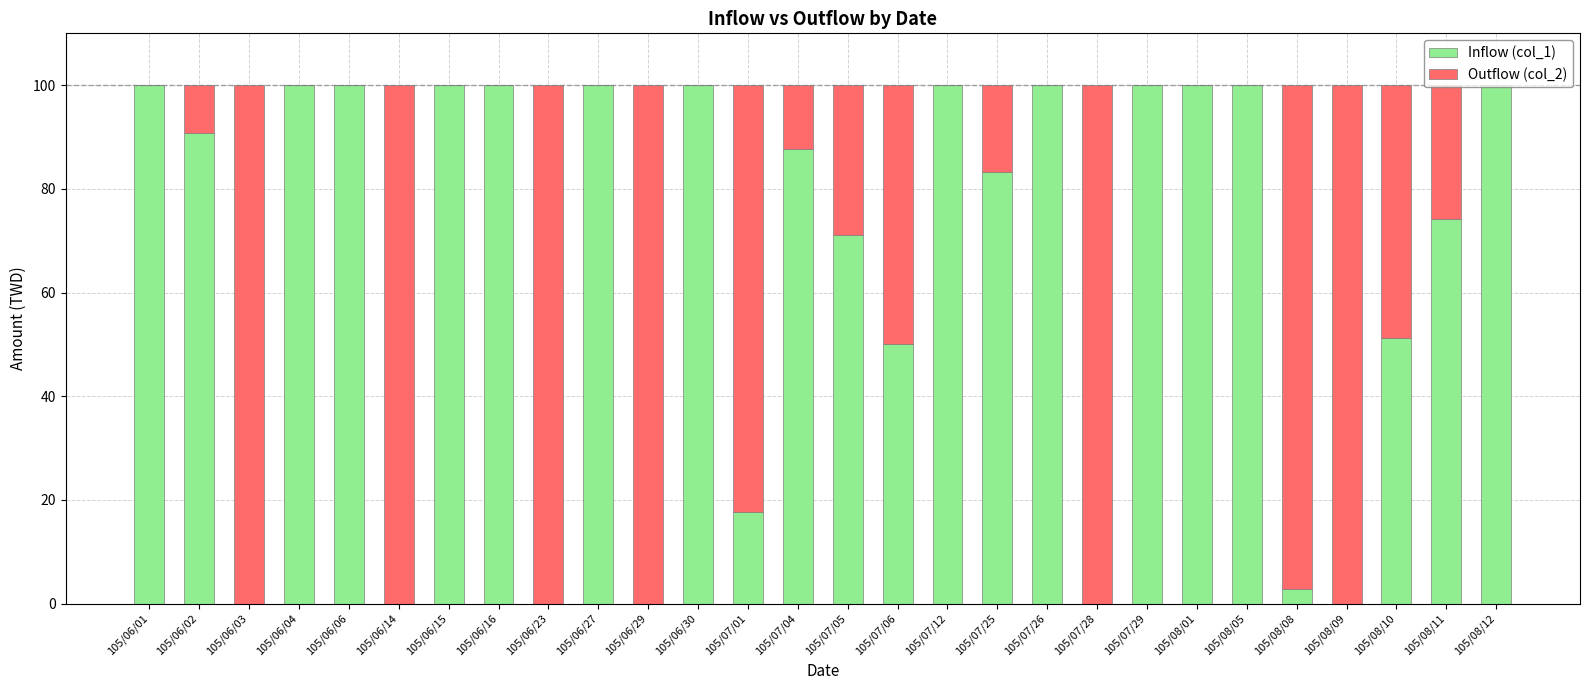

The value of Inflow (col_1) at 105/07/12 is 100.0. True or false?

True